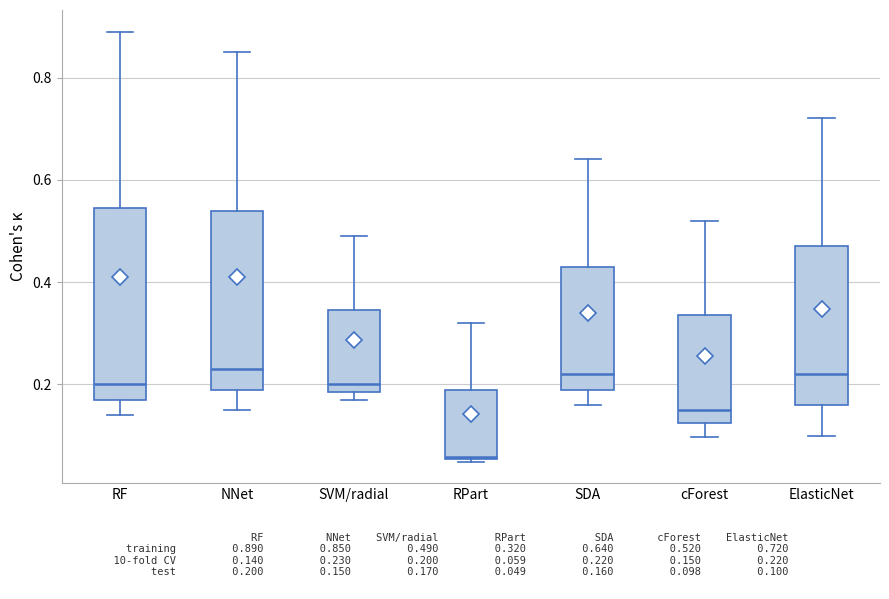

Reading left to right, transcribe this box plot: for each box, give where its median line is, the range the box spans, and where its two whiskers end, as read against the y-axis. The values are not printed on the chart, so give them approximately, as read against the axis.

RF: median 0.20, box 0.18 to 0.54, whiskers 0.14 to 0.90
NNet: median 0.24, box 0.20 to 0.54, whiskers 0.16 to 0.86
SVM/radial: median 0.20, box 0.18 to 0.34, whiskers 0.18 (just below the box's lower edge) to 0.50
RPart: median 0.06, box 0.06 to 0.18, whiskers 0.04 to 0.32
SDA: median 0.22, box 0.20 to 0.44, whiskers 0.16 to 0.64
cForest: median 0.16, box 0.12 to 0.34, whiskers 0.10 to 0.52
ElasticNet: median 0.22, box 0.16 to 0.48, whiskers 0.10 to 0.72